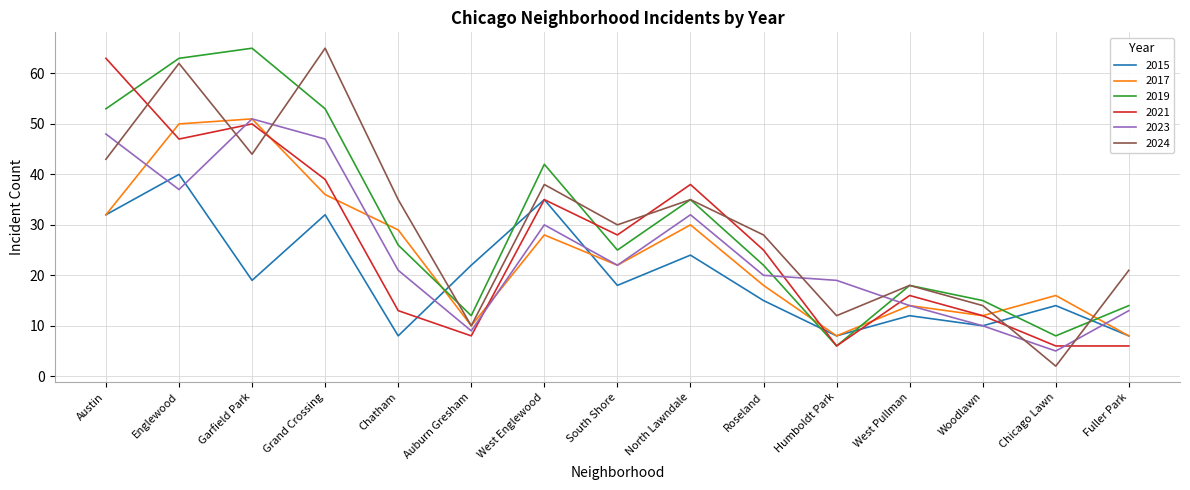

In 2015, how many points are lower than both neighbors (excluding endpoints)?

5